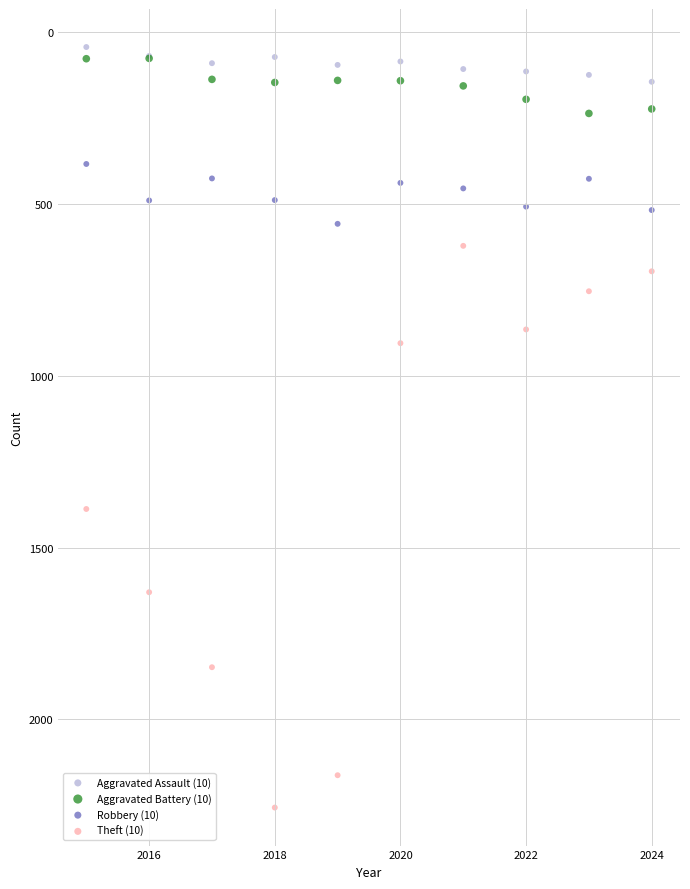

Which series reaches the minimum Y coordinate?

Aggravated Assault (10)